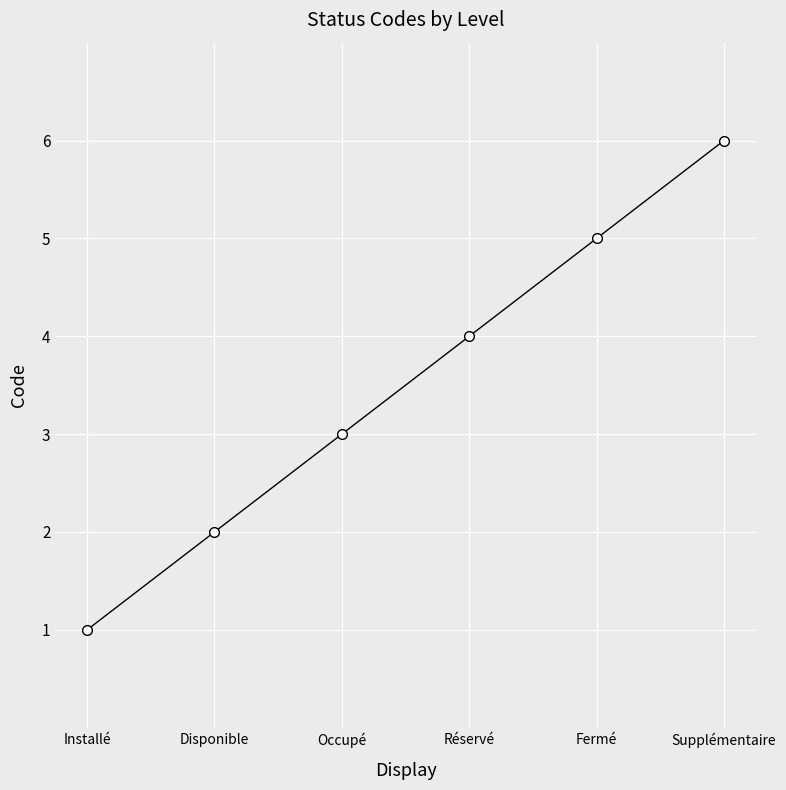

Does the chart have visible grid lines?

Yes